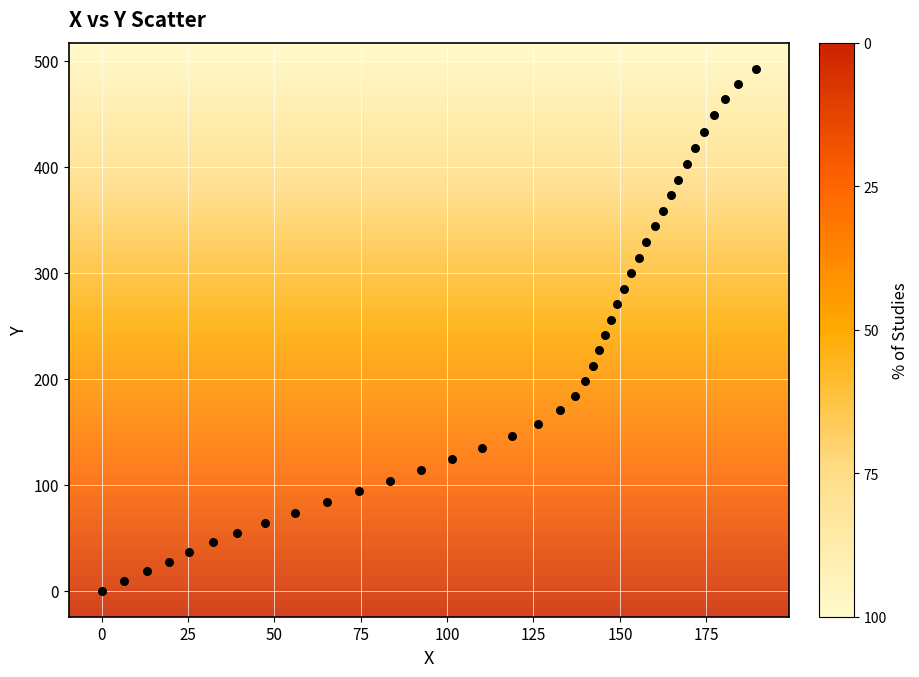

What is the range of Y values (max minus min)?

492.4